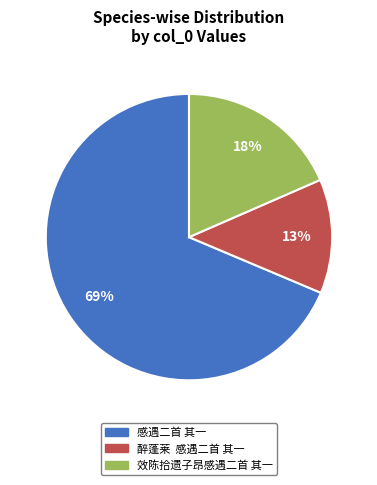

To the nearest percent, what is the difference between the largest and smallest slice percentages?

56%